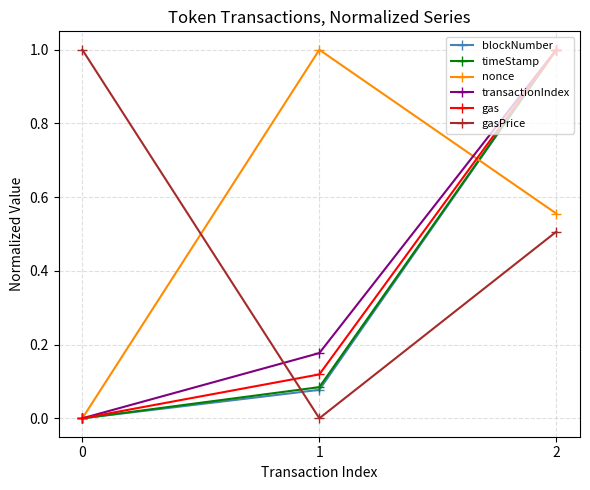

What is the highest value of the nonce series?

1.0